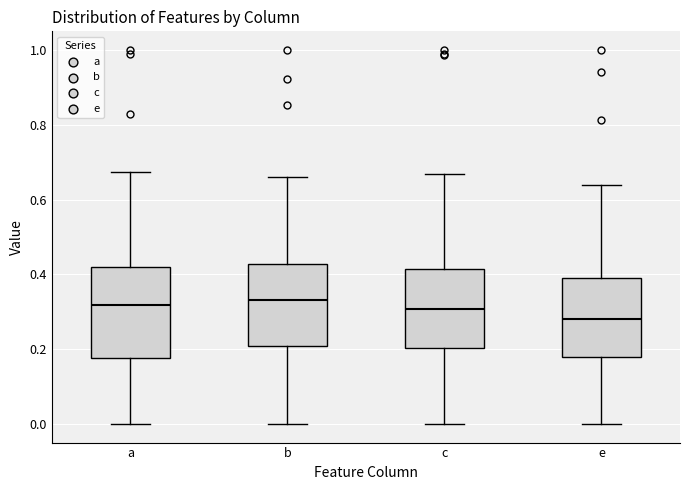

Where does the median line of the box for c sit on the y-axis? The values are not printed on the chart, so give them approximately, as read against the axis.

0.30